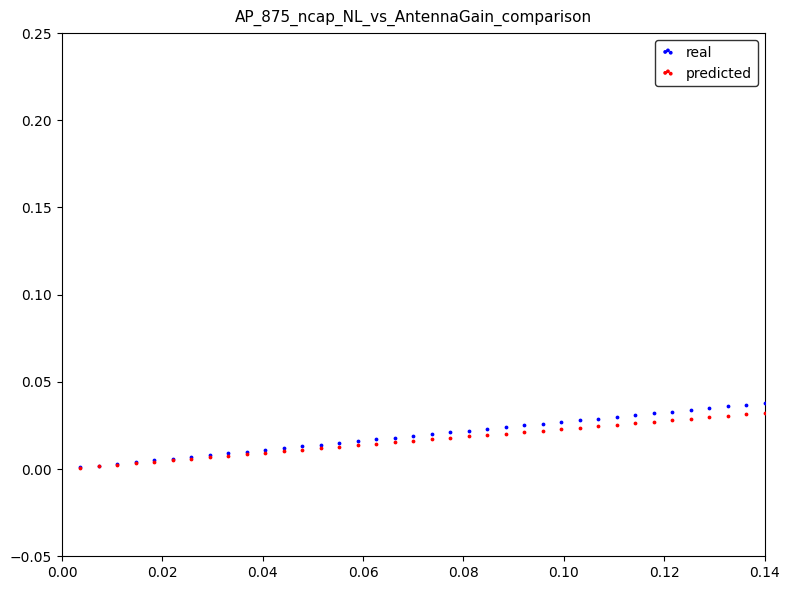

What are all the series names shown in the legend?

real, predicted